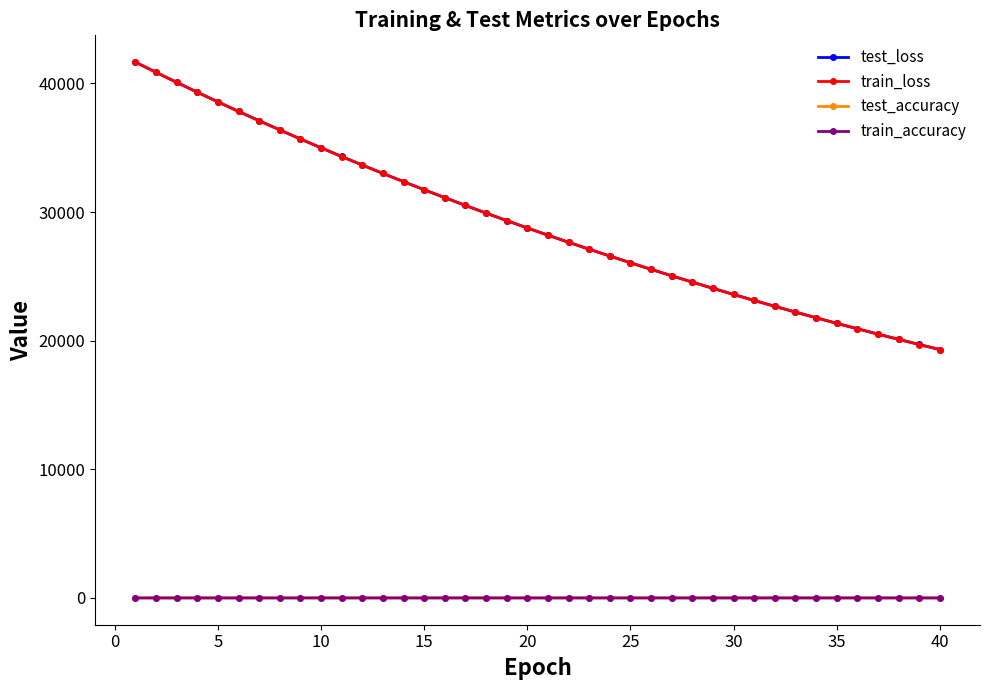

Which series has the largest range (max minus min)?

train_loss